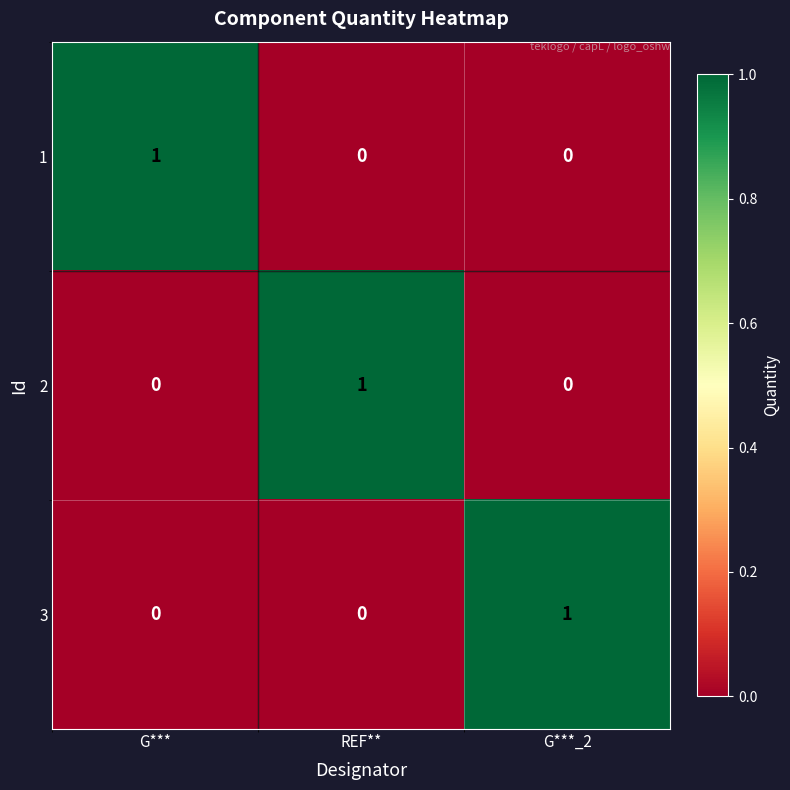

How many distinct data groups are displayed?

3